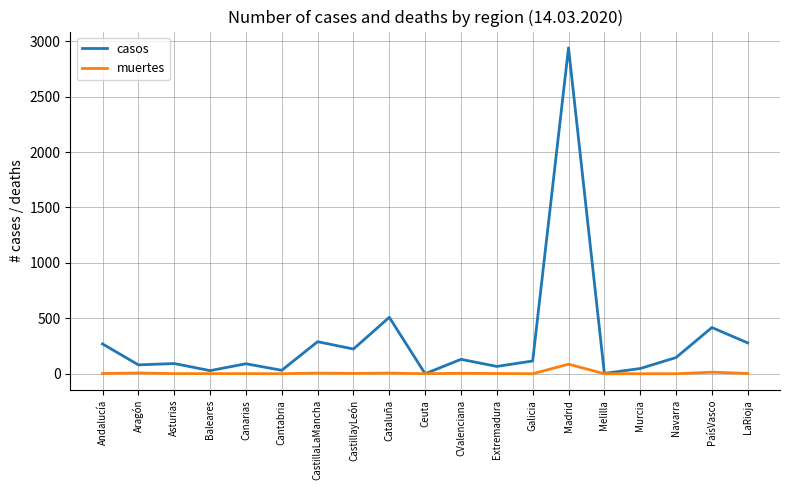

Which series has the widest spread of values?

casos